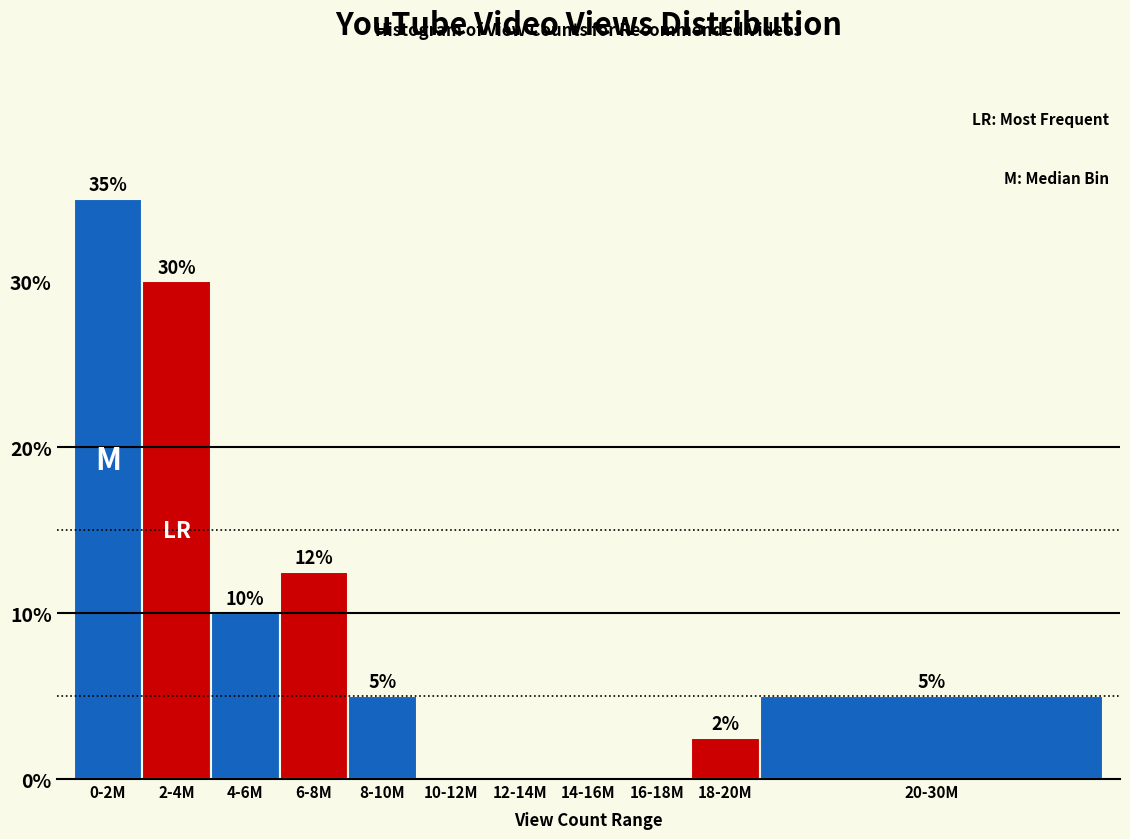

Is it true that the value at 2-4M is 30.0?

True